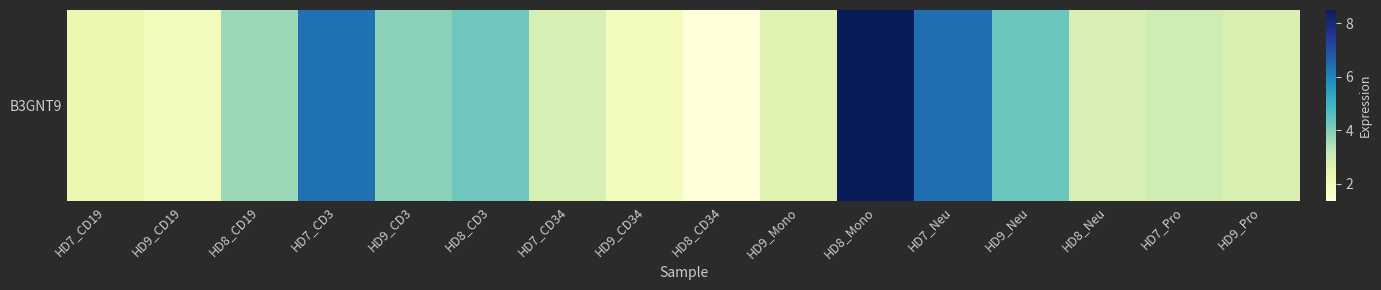

How many data points are less than 2?

3